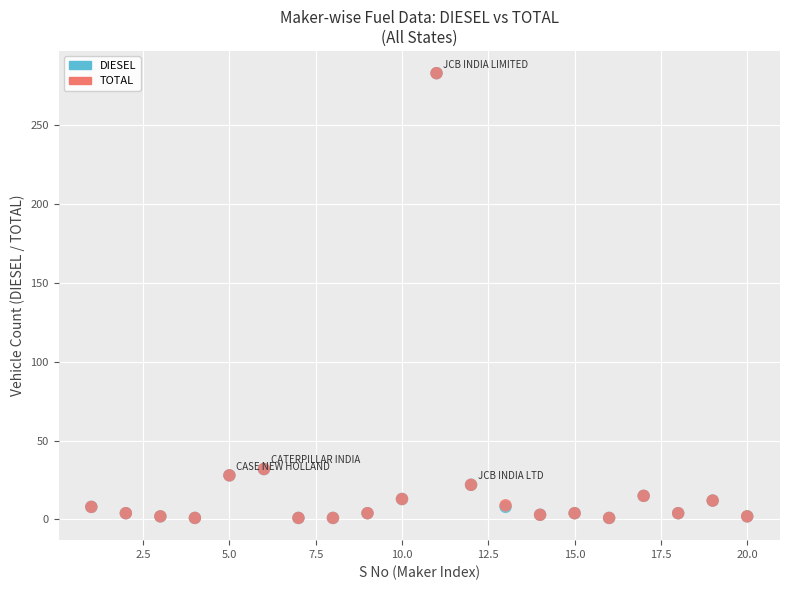

What are all the series names shown in the legend?

DIESEL, TOTAL